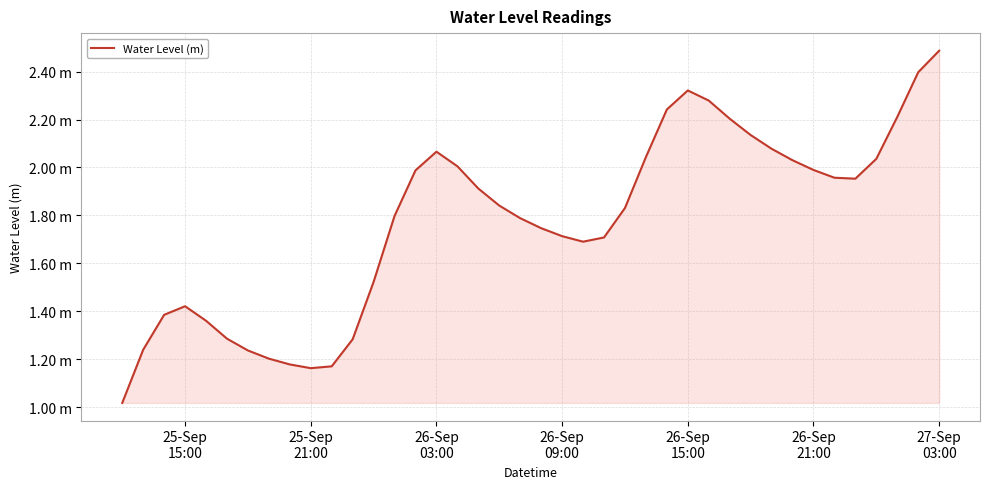

Does the chart have visible grid lines?

Yes